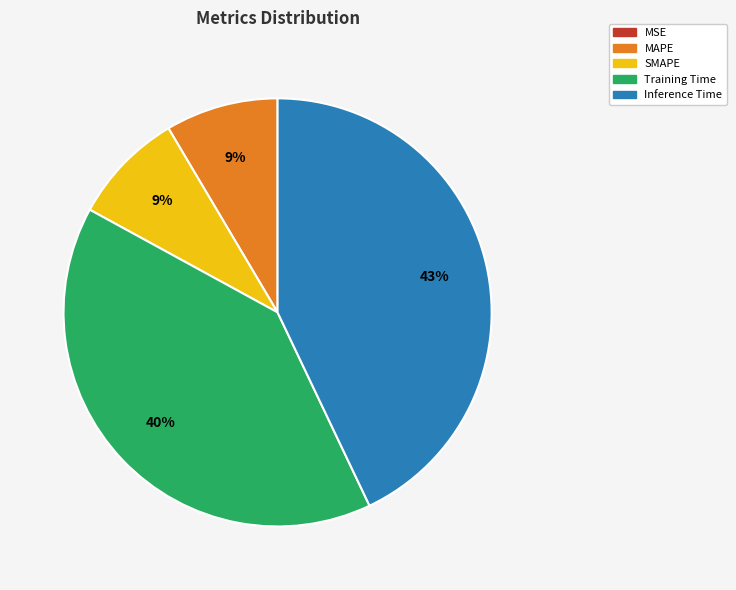

Do SMAPE and Training Time together represent more than half of the pie?

No